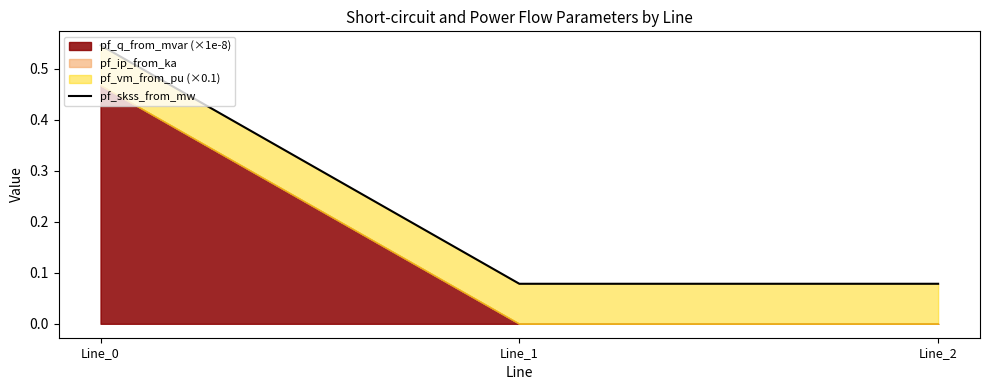

The value at Line_1 is 0.0. True or false?

False